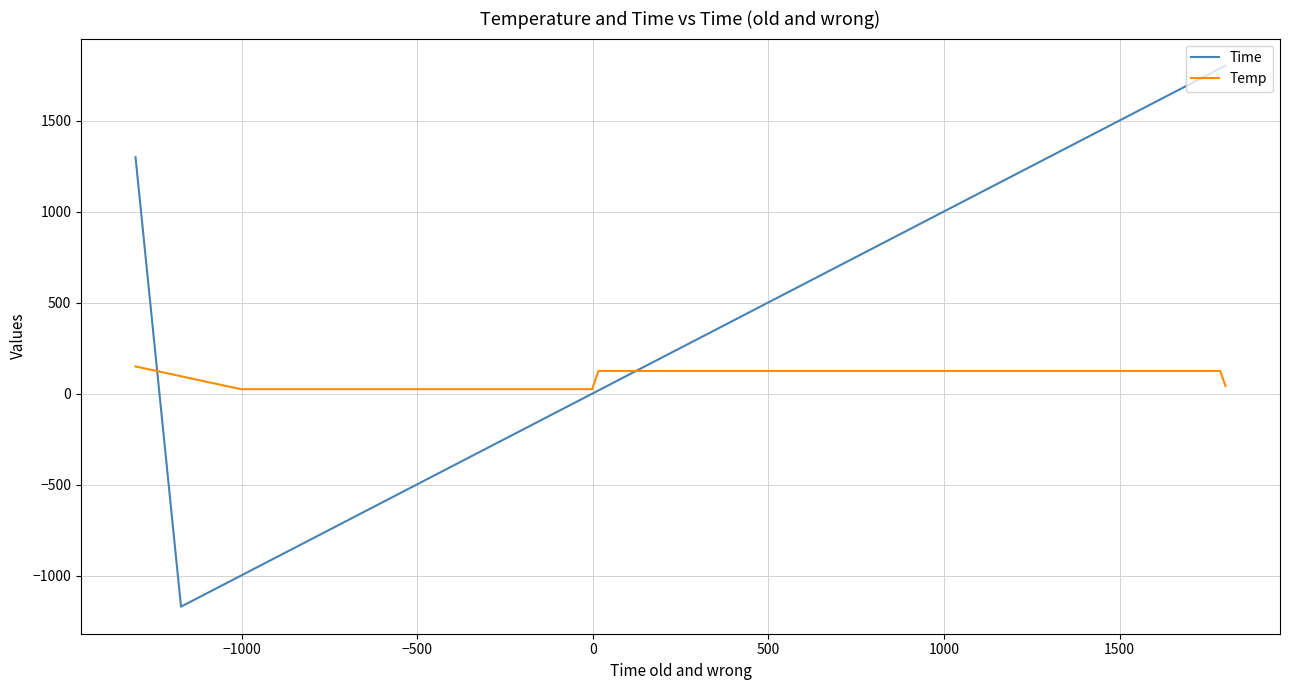

Which series has the largest total across all categories?

Time